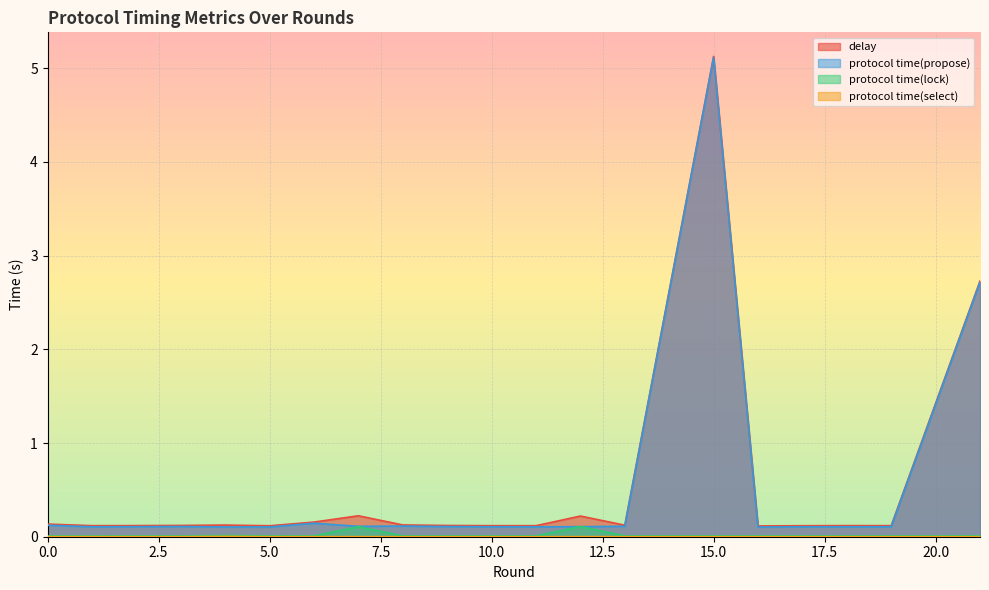

The value of protocol time(select) at 2 is 0.0. True or false?

True